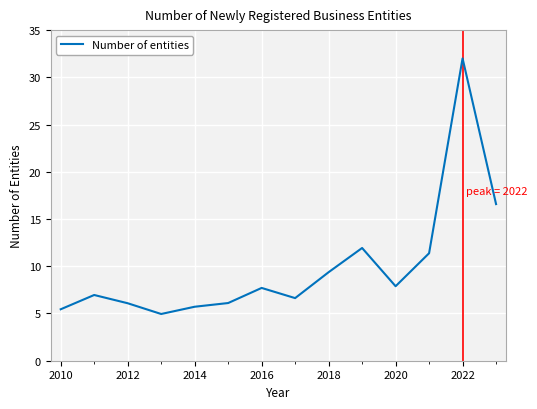

What is the greatest value displayed?

32.0